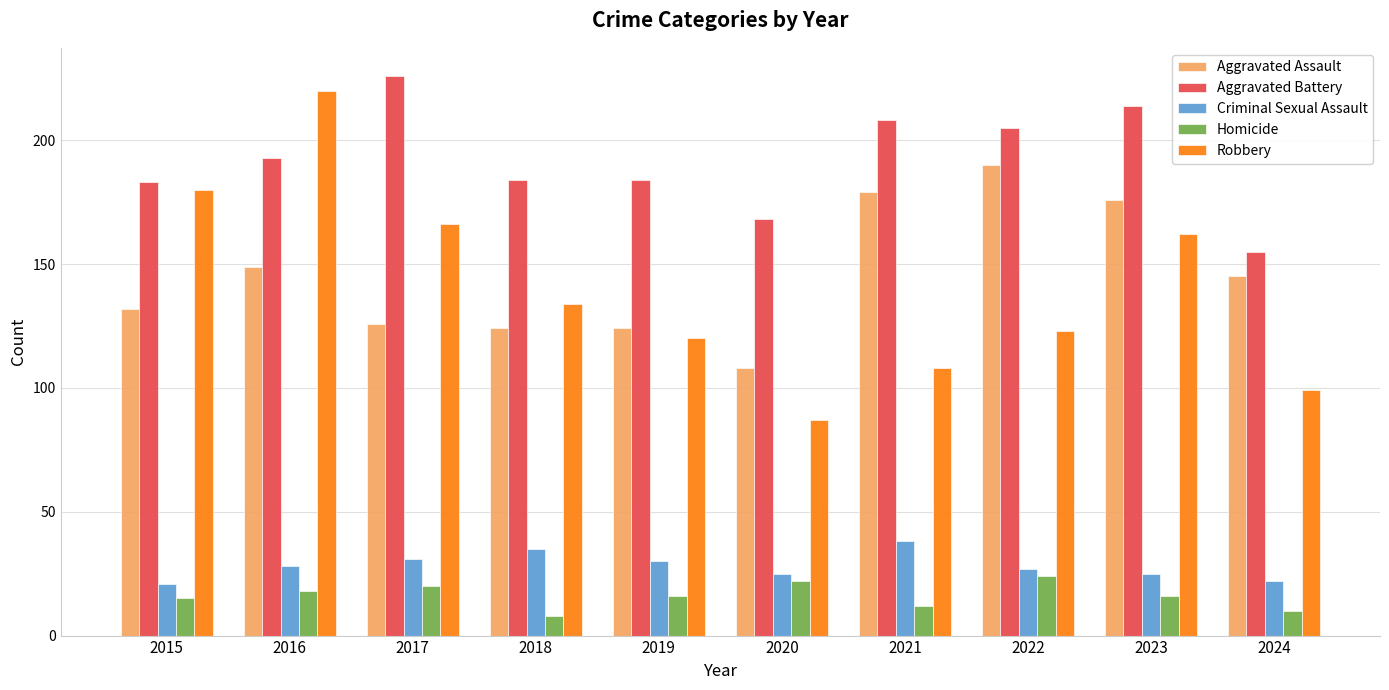

How many categories are shown in the chart?

10